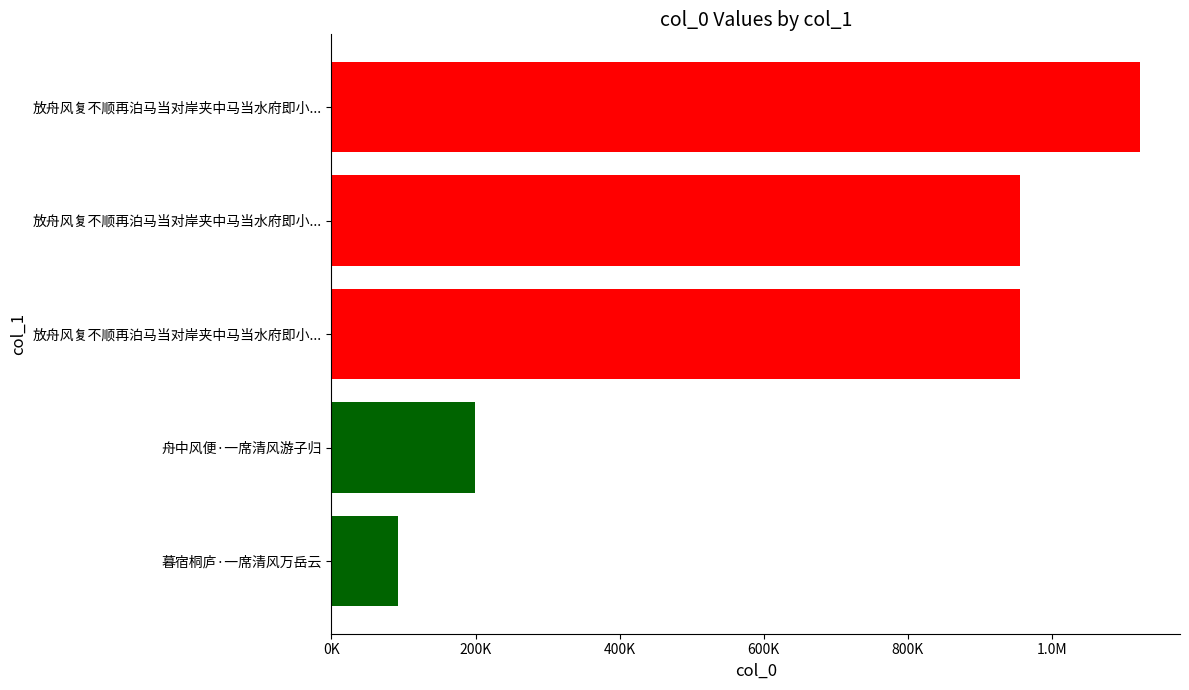

Does the chart contain any negative values?

No